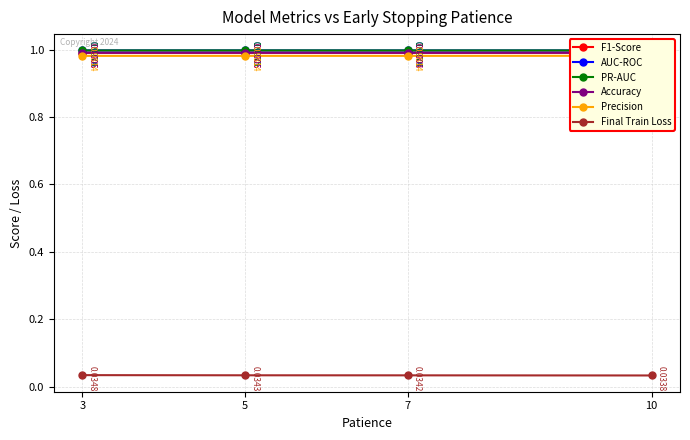

At 10, list the series in order from largest to smallest.

AUC-ROC, PR-AUC, F1-Score, Accuracy, Precision, Final Train Loss